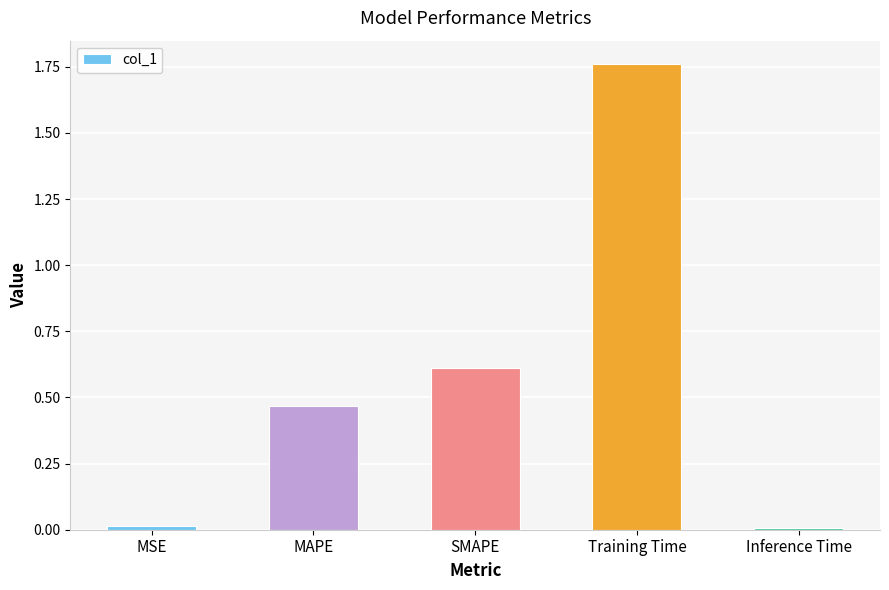

The value at Inference Time is 0.0. True or false?

True